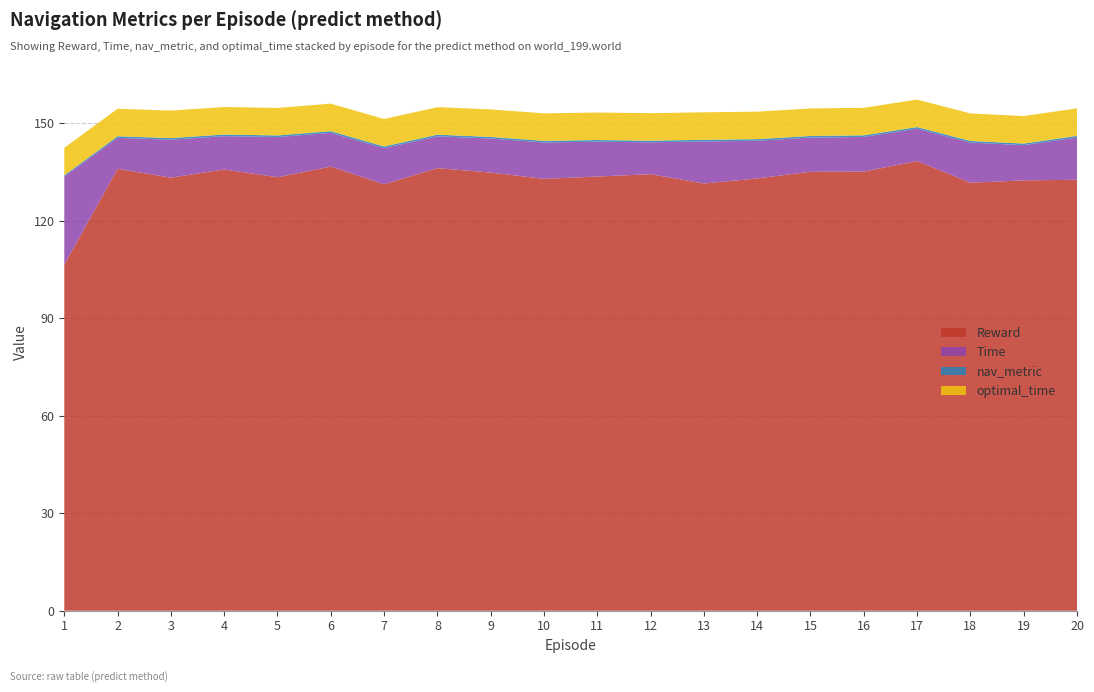

Reading left to right, extract all data points from this chart.

Reward: 106.5	136.0	133.3	135.8	133.4	136.7	131.2	136.2	134.8	132.9	133.6	134.3	131.5	133.0	135.1	135.1	138.4	131.7	132.4	132.6
Time: 27.2	9.5	11.7	10.3	12.4	10.4	11.1	9.8	10.5	11.2	10.7	9.8	12.9	11.6	10.5	10.7	10.0	12.4	10.8	13.0
nav_metric: 0.3	0.5	0.5	0.5	0.5	0.5	0.5	0.5	0.5	0.5	0.5	0.5	0.5	0.5	0.5	0.5	0.5	0.5	0.5	0.5
optimal_time: 8.5	8.5	8.5	8.5	8.5	8.5	8.5	8.5	8.5	8.5	8.5	8.5	8.5	8.5	8.5	8.5	8.5	8.5	8.5	8.5